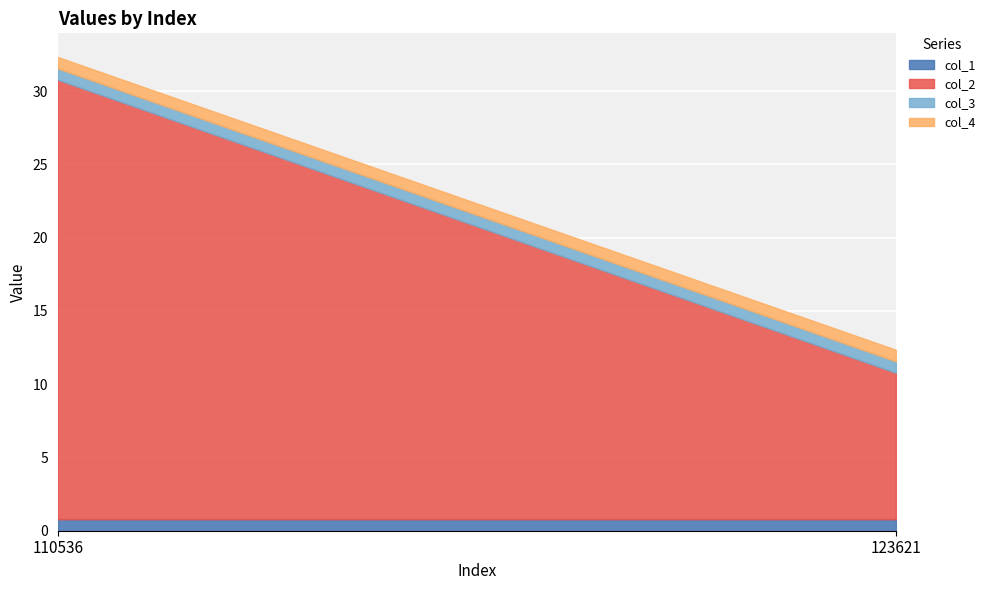

Where is col_3 nearest to the value 0?

110536